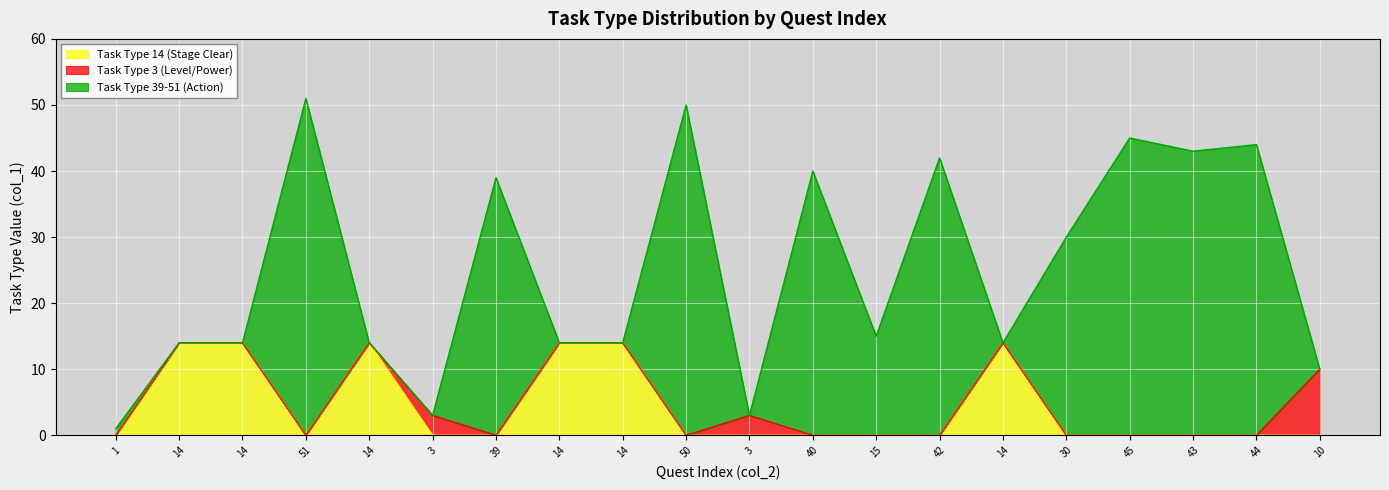

True or false: Task Type 14 (Stage Clear) has a value of 9 at 14.

False